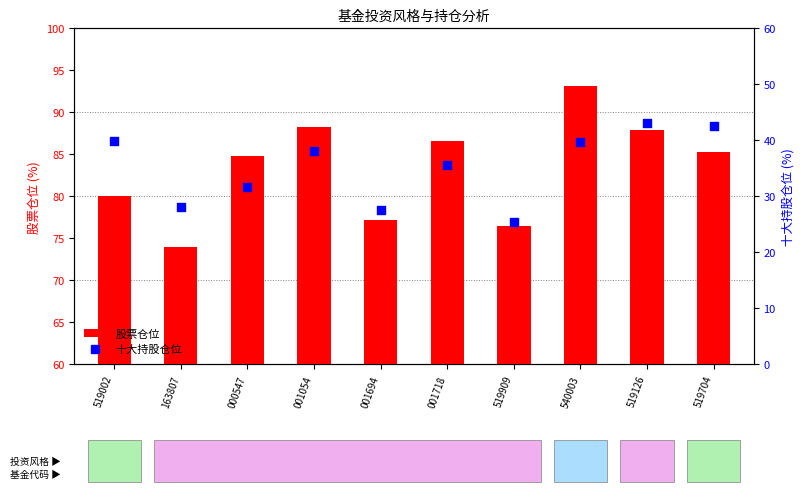

Is the value of 股票仓位 at 163807 greater than the value of 十大持股仓位 at 519002?

Yes